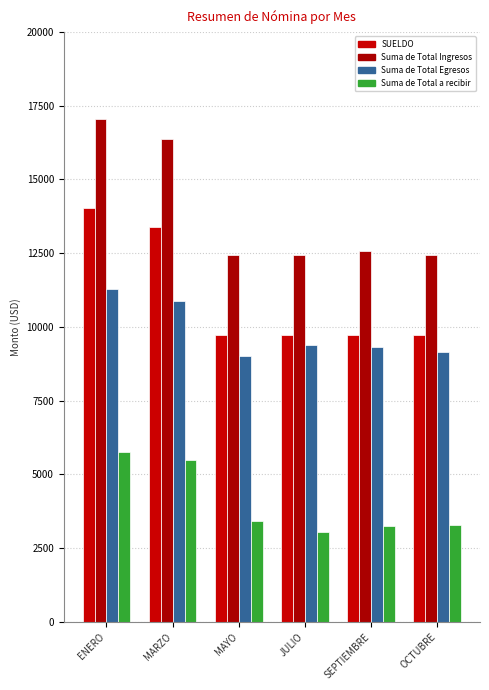

Which series has the largest range (max minus min)?

Suma de Total Ingresos